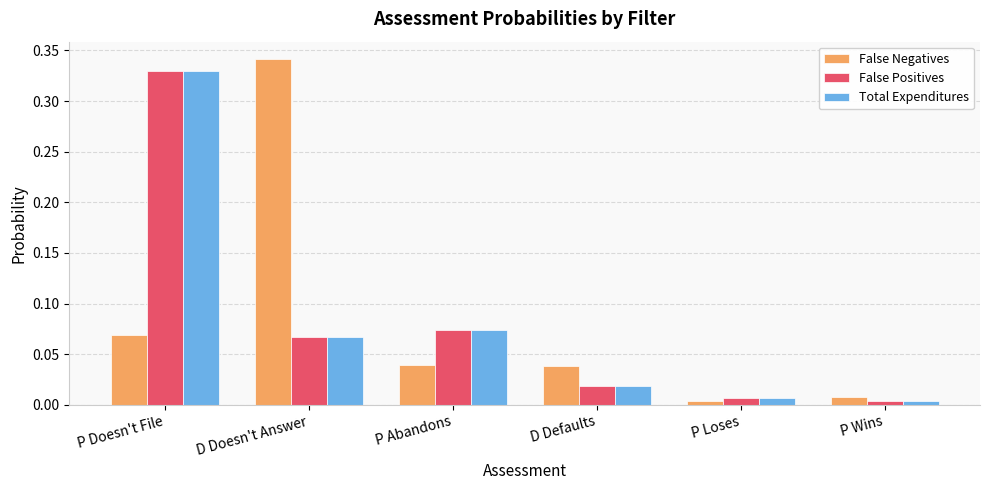

What position from the right is P Doesn't File?

6